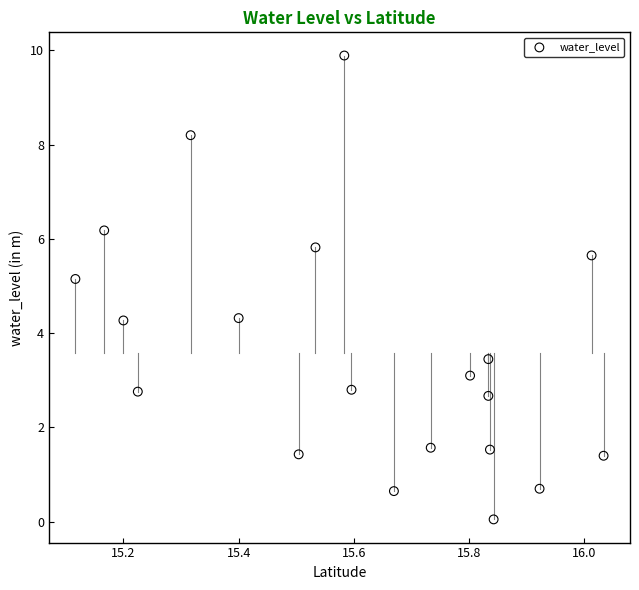

What is the range of Y values (max minus min)?

9.8